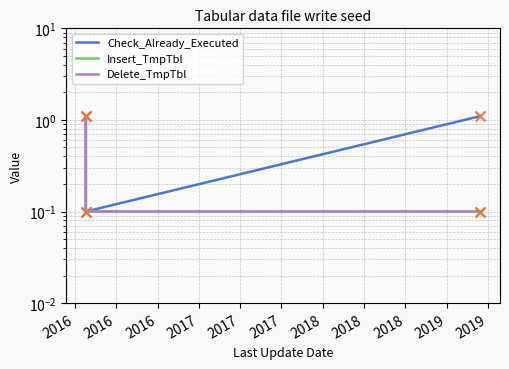

Which series has the widest spread of Y values?

Check_Already_Executed